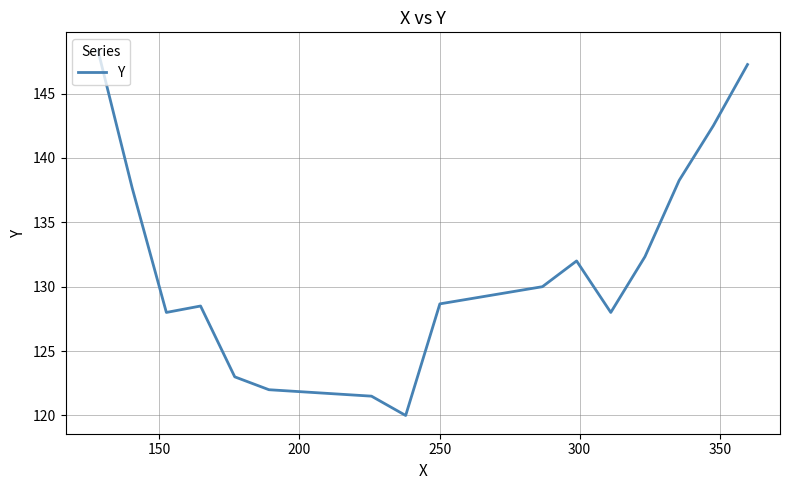

What is the maximum value shown in the chart?

148.3